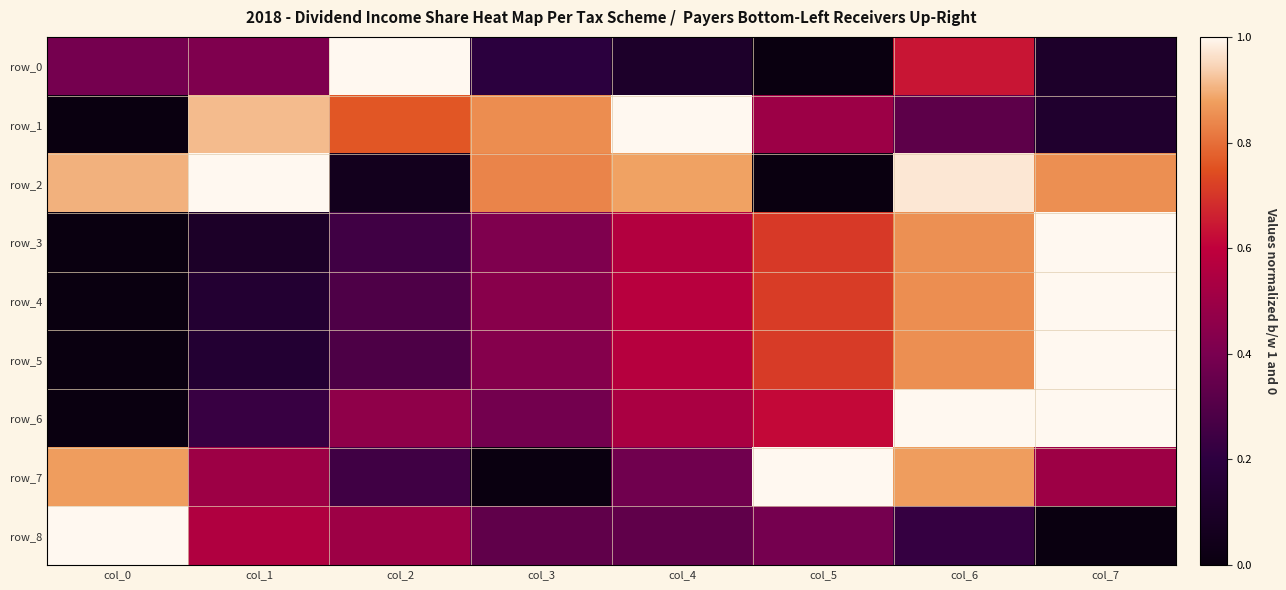

Is it true that row_4 equals 0.1 at col_1?

False